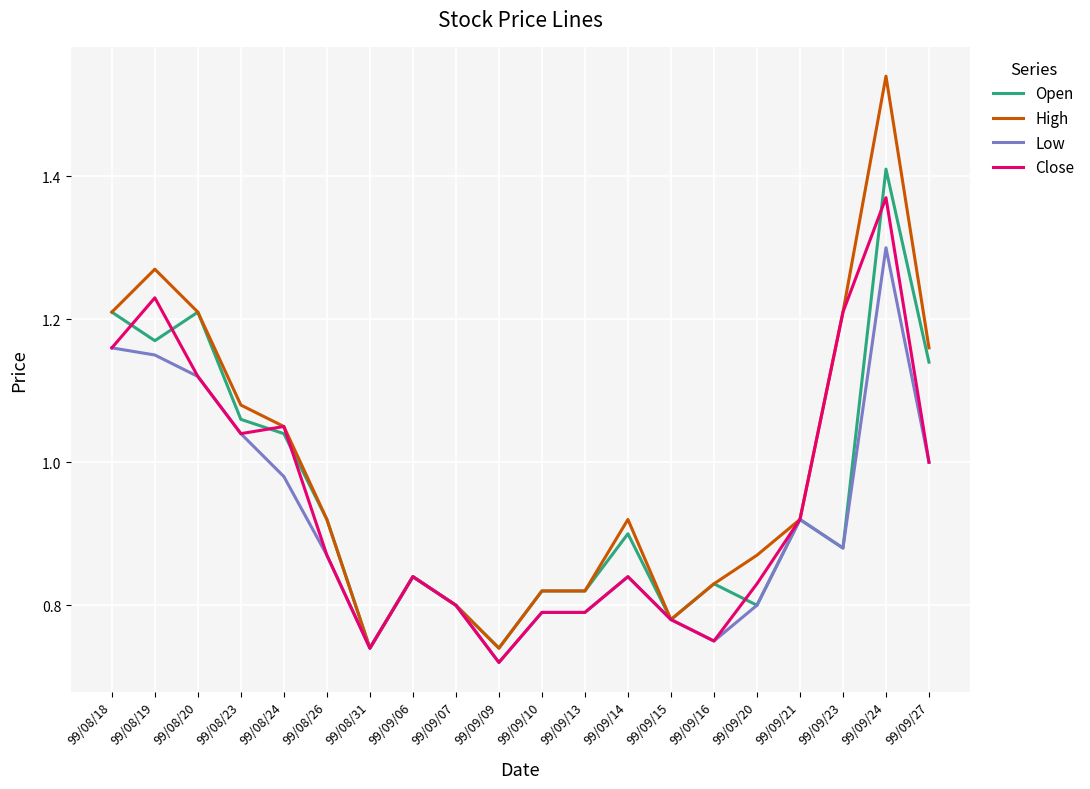

Is it true that Low equals 1.0 at 99/09/27?

True